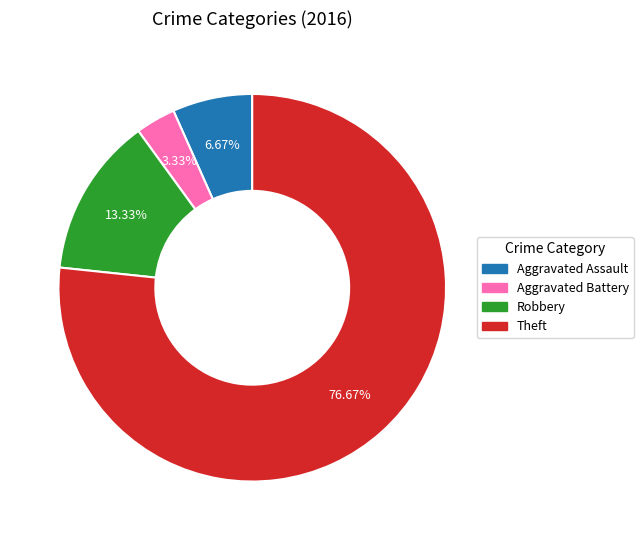

Is there a majority slice in this chart?

Yes